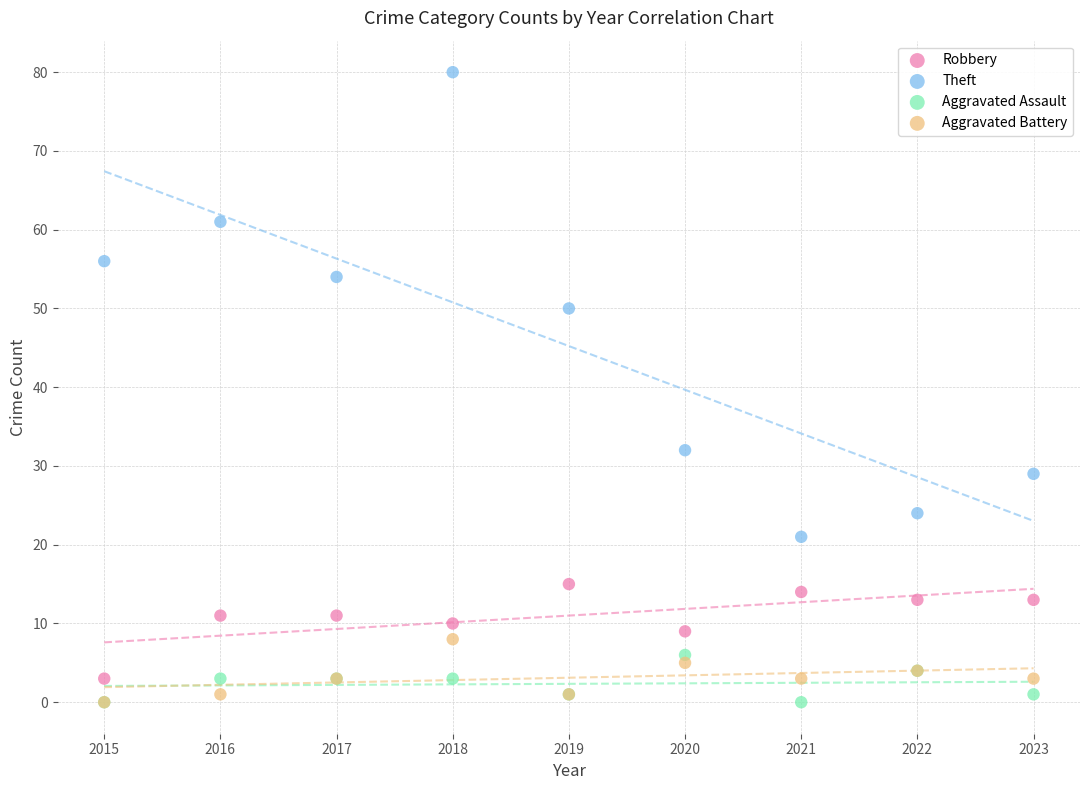

Which series has the largest Y range (max minus min)?

Theft